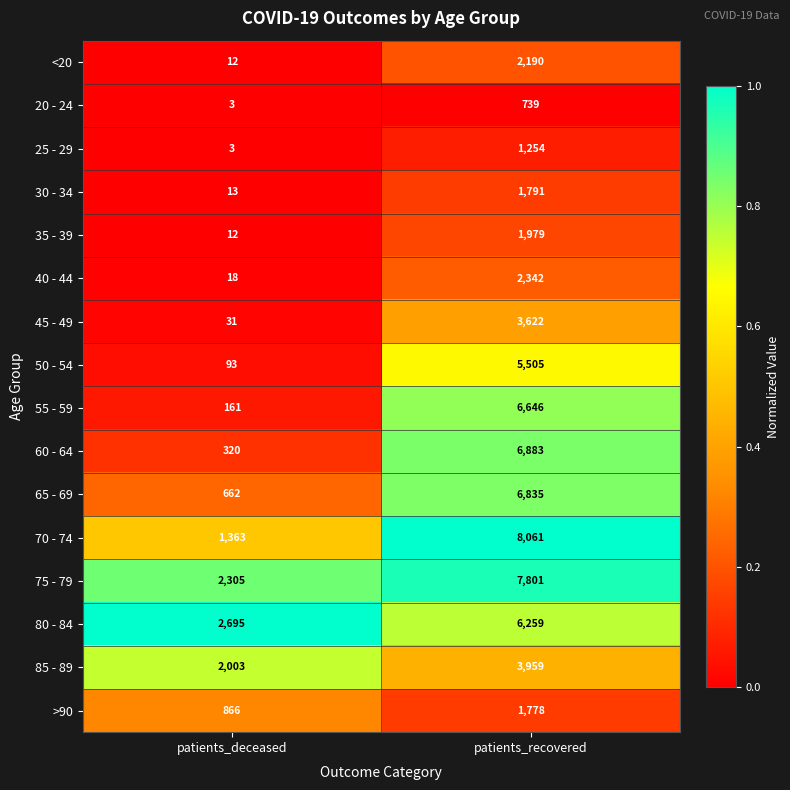

Which category has the lowest value across all series?

patients_deceased